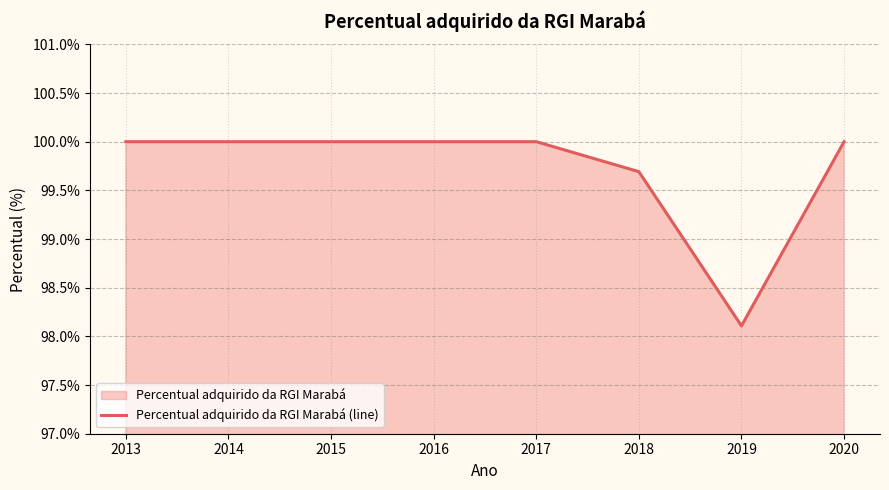

Where is the data nearest to the value 99?

2018